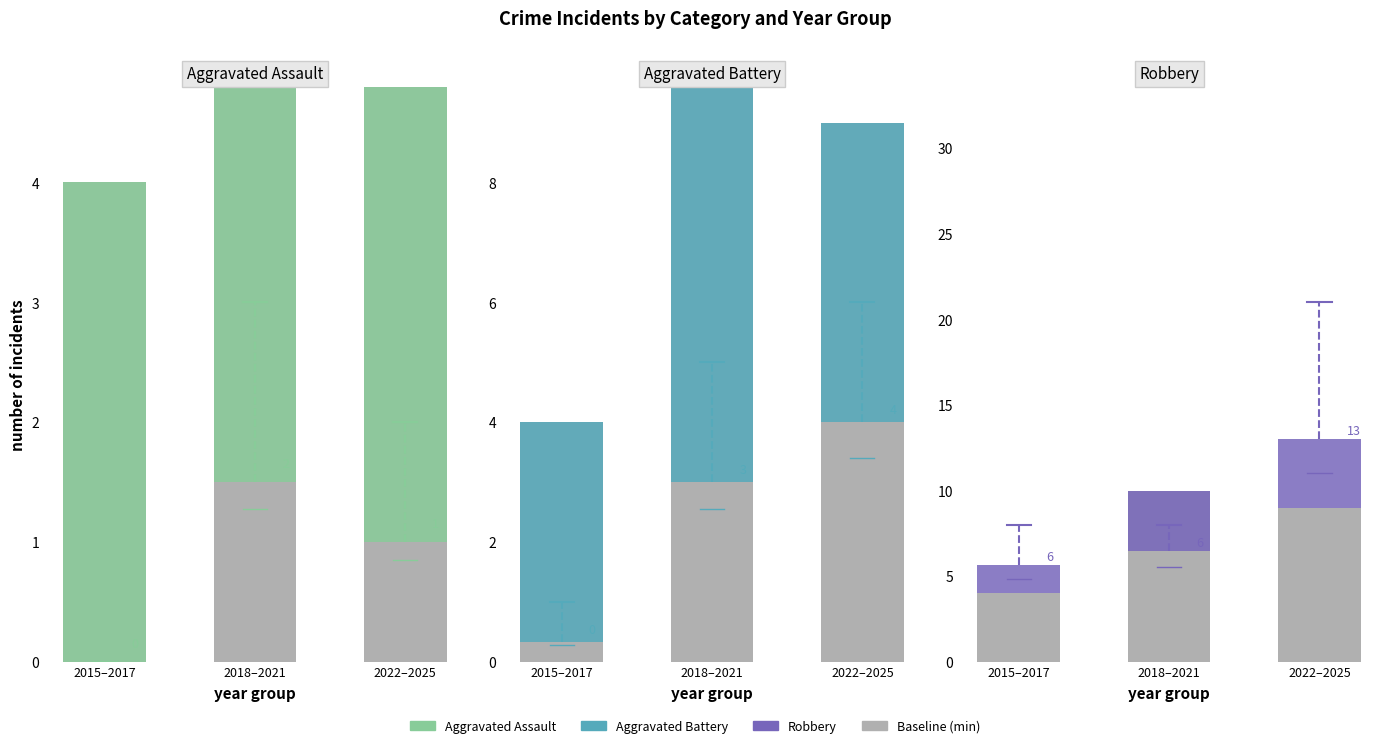

At which label does Robbery reach its peak?

2022–2025